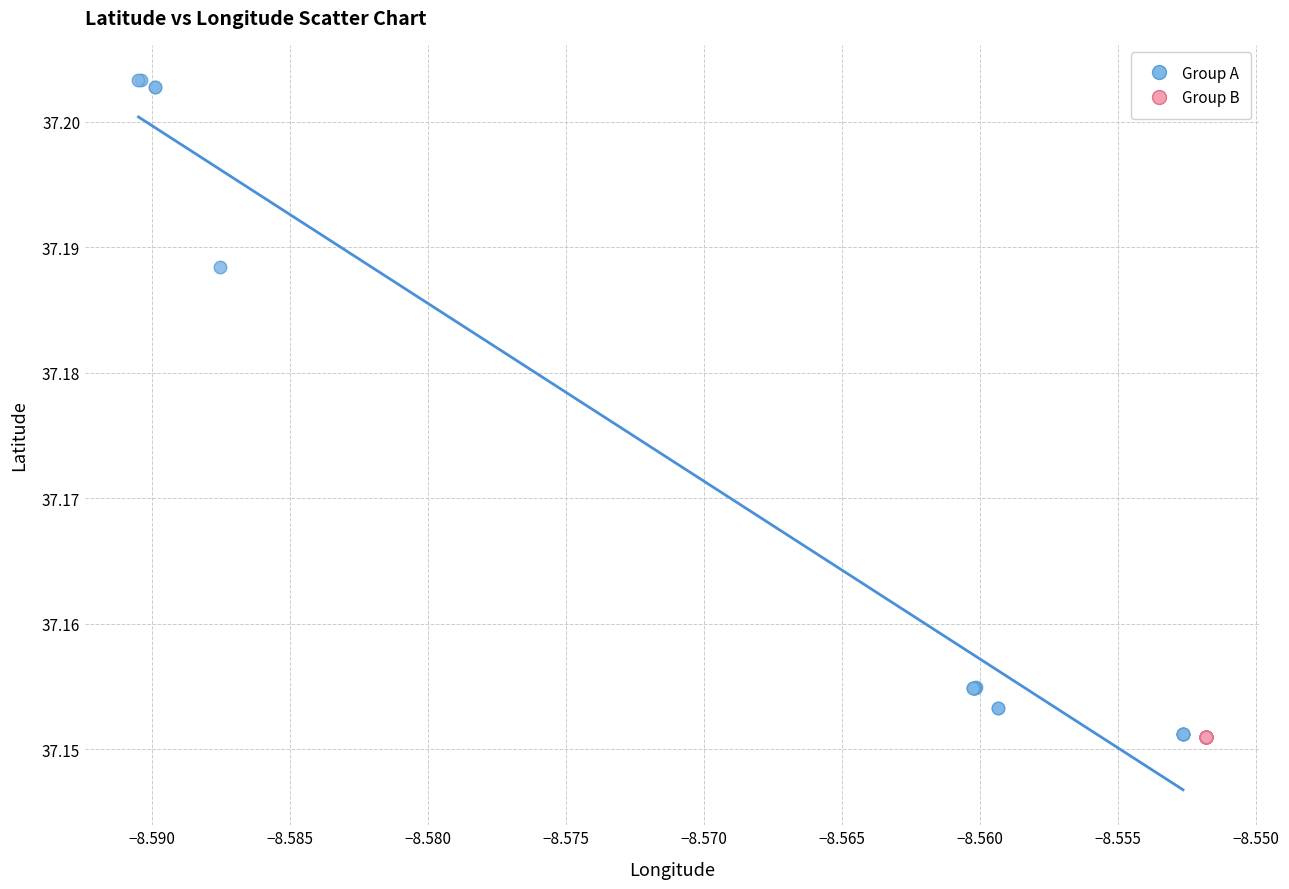

Which series reaches the maximum Y coordinate?

Group A